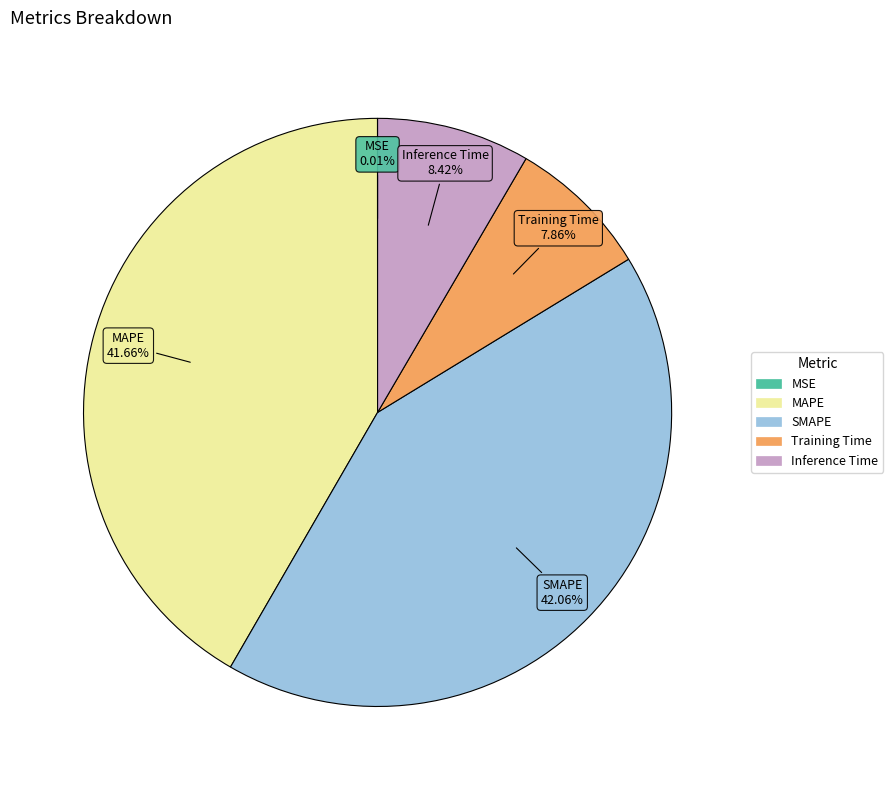

Is it true that Training Time is 8% of the pie?

True